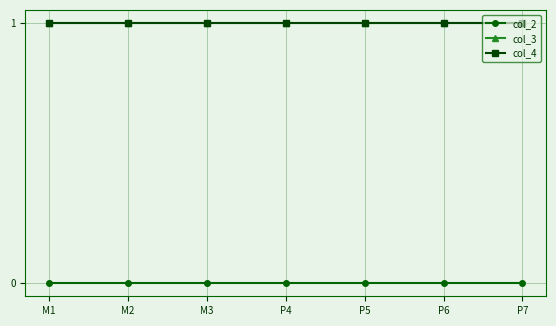

Does the chart have visible grid lines?

Yes